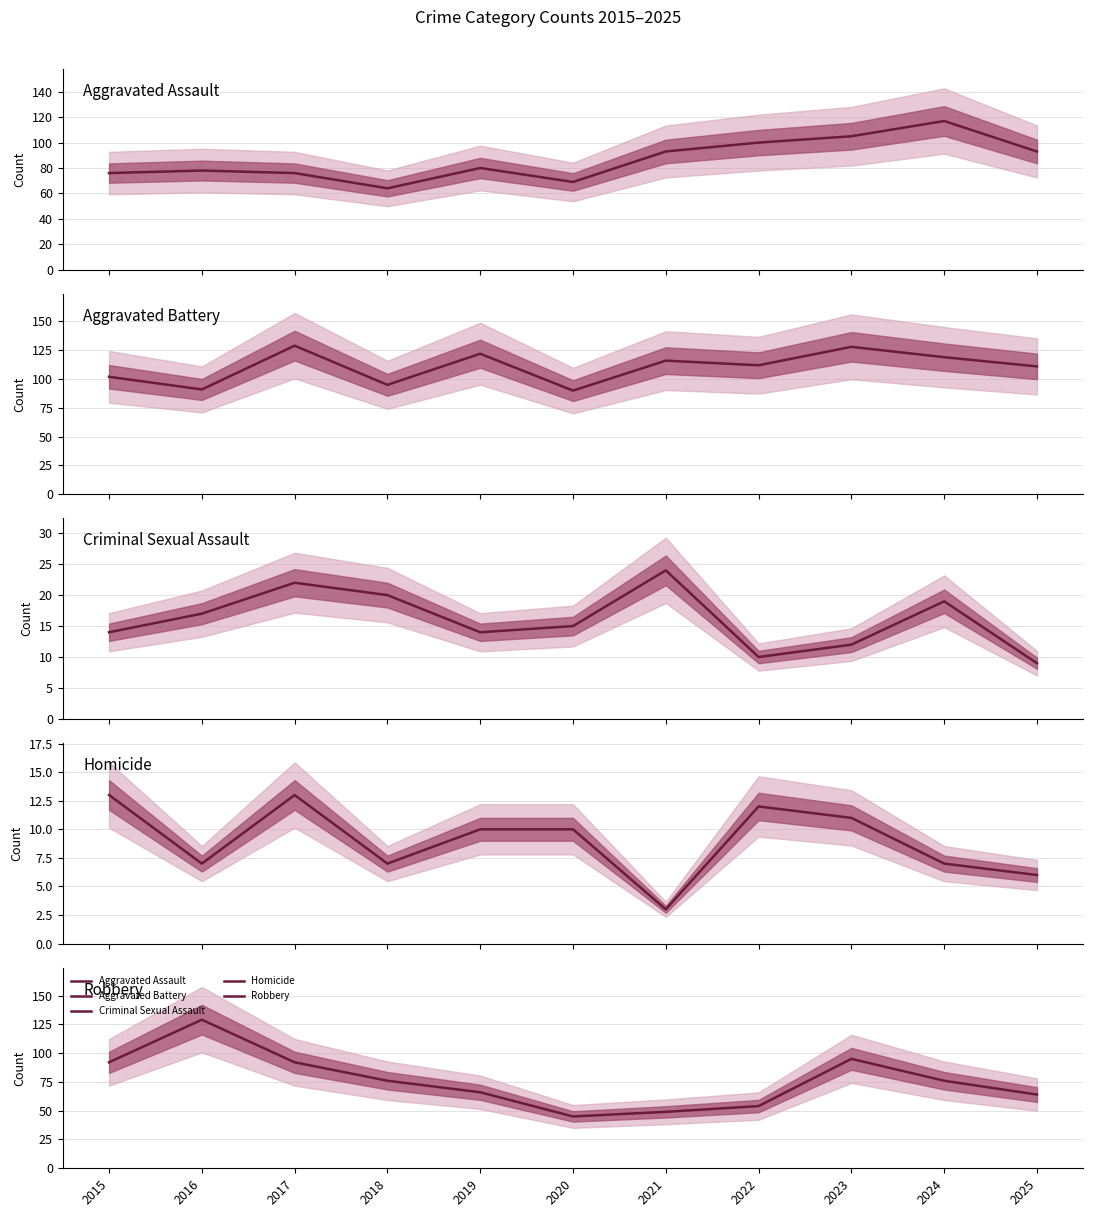

Rank the series by their maximum value, from lowest to highest.

Homicide, Criminal Sexual Assault, Aggravated Assault, Aggravated Battery, Robbery